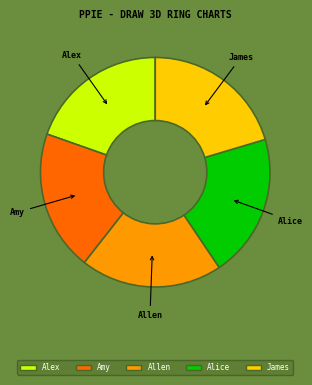

Does James account for over 50% of the chart?

No